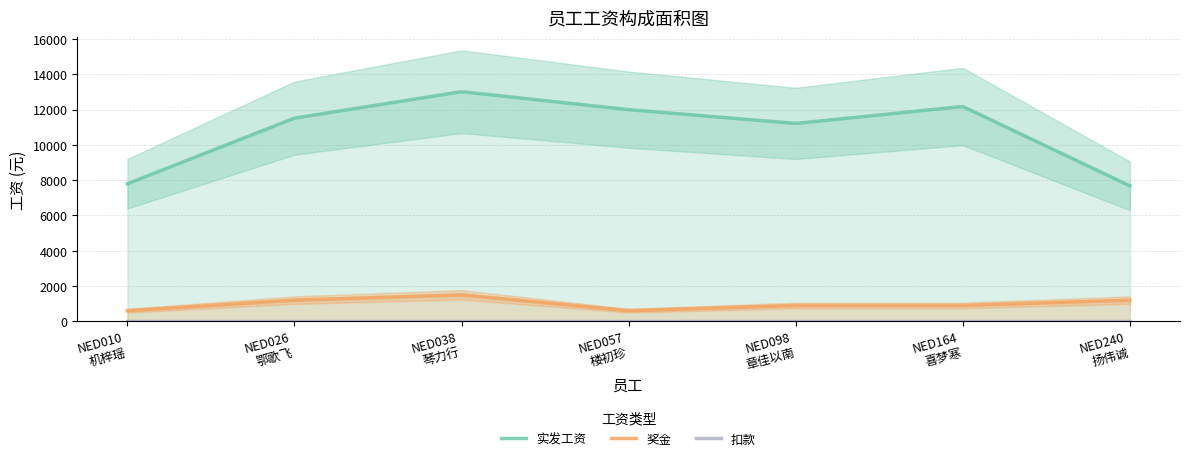

True or false: 奖金 and 扣款 cross at least once.

False